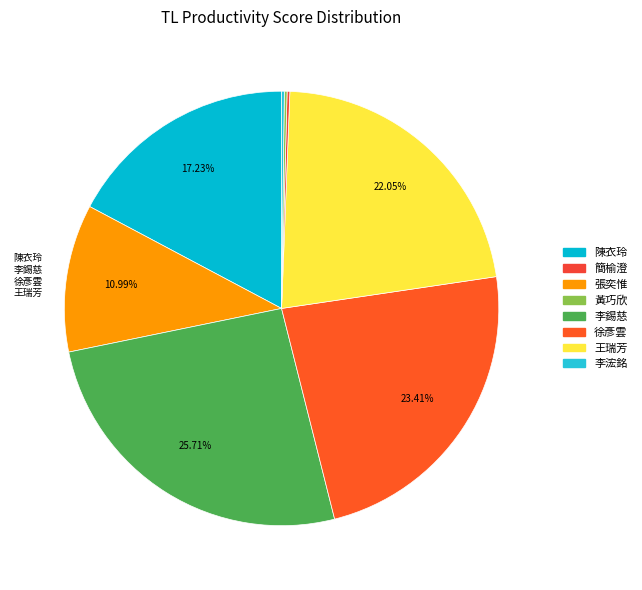

How much of the chart is everything except 陳衣玲?

82.8%